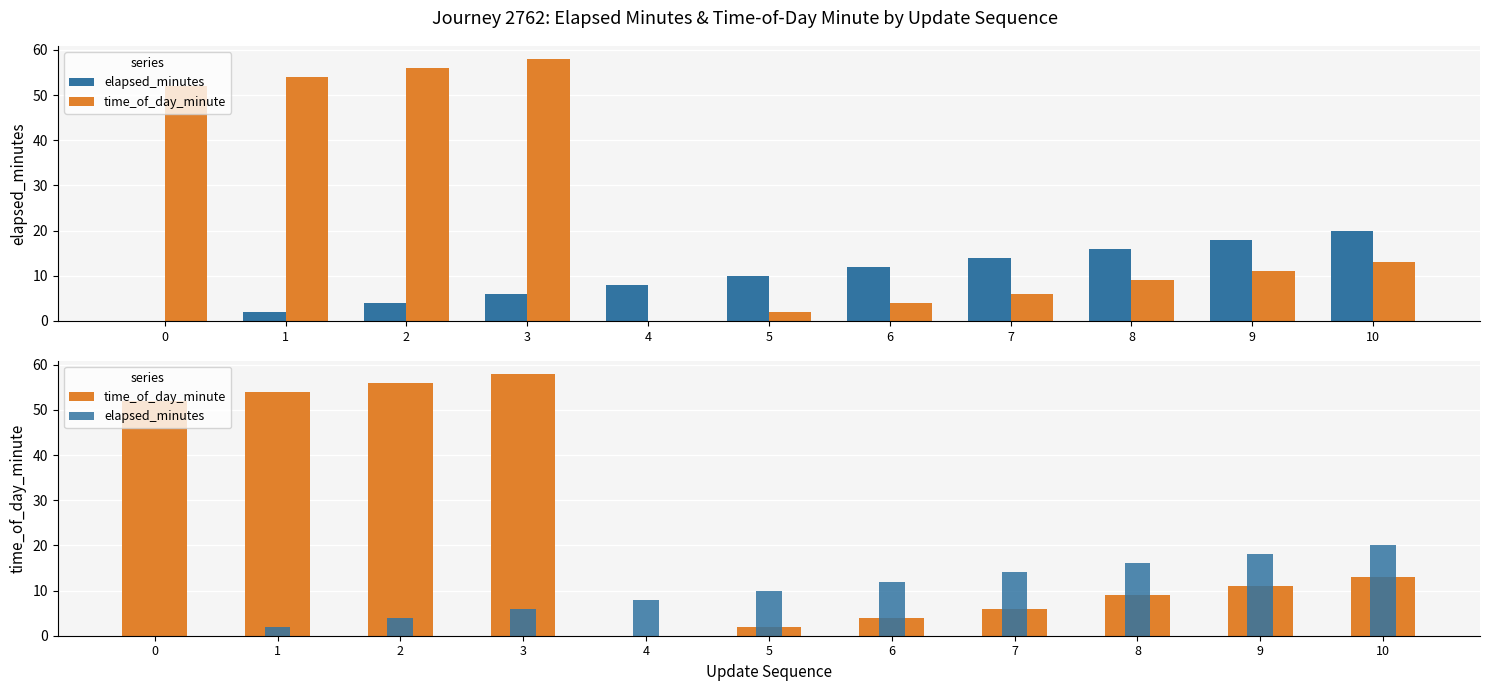

At which label does time_of_day_minute reach its minimum?

4